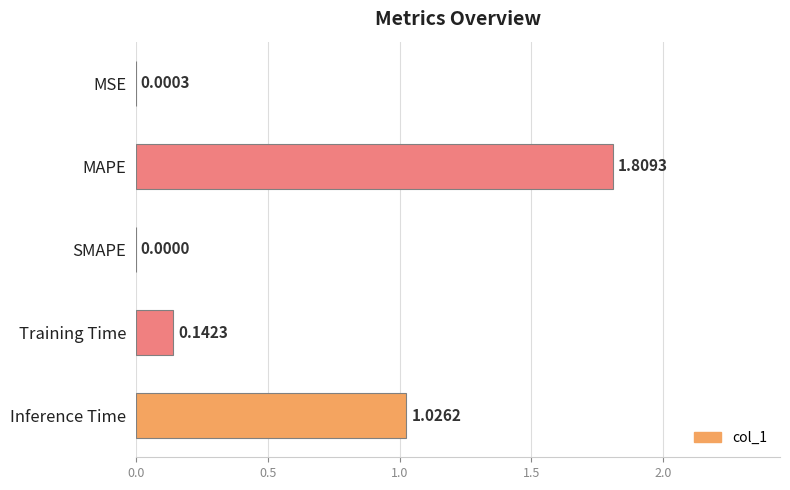

What is the sum of the values at Training Time and MAPE?

2.0